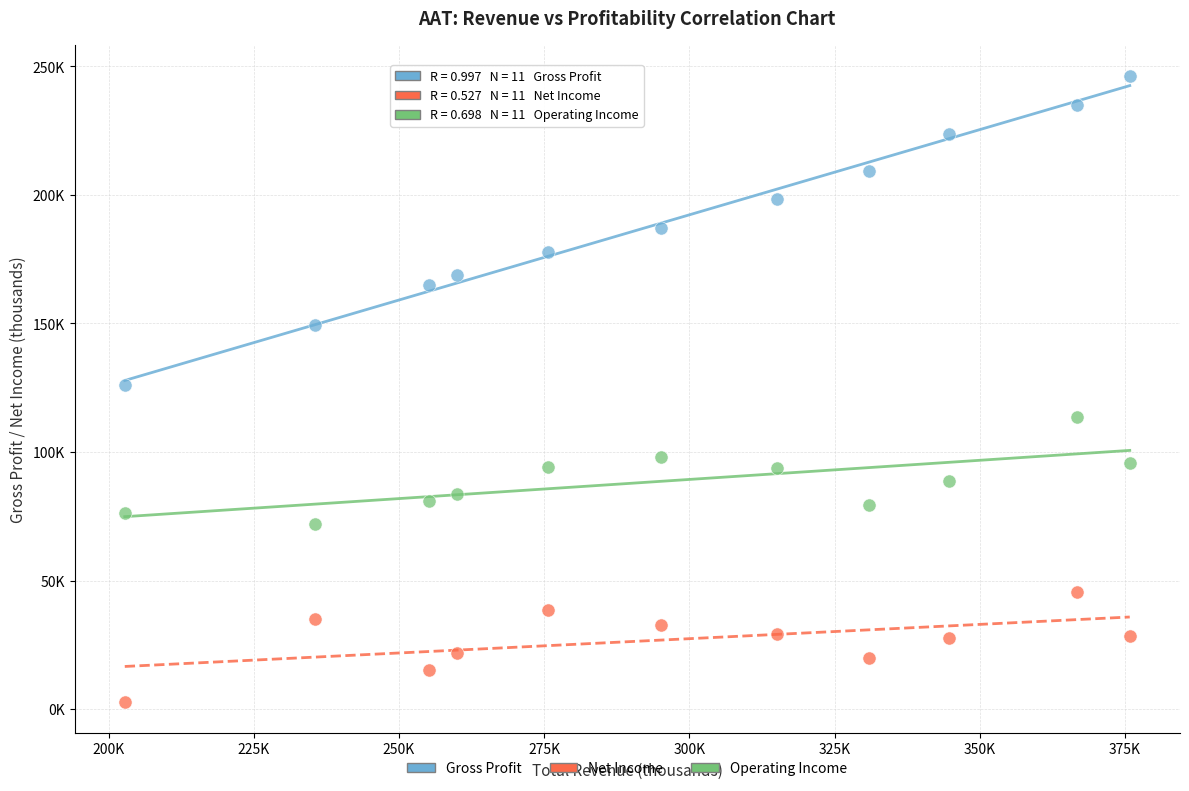

What are all the series names shown in the legend?

Gross Profit, Net Income, Operating Income